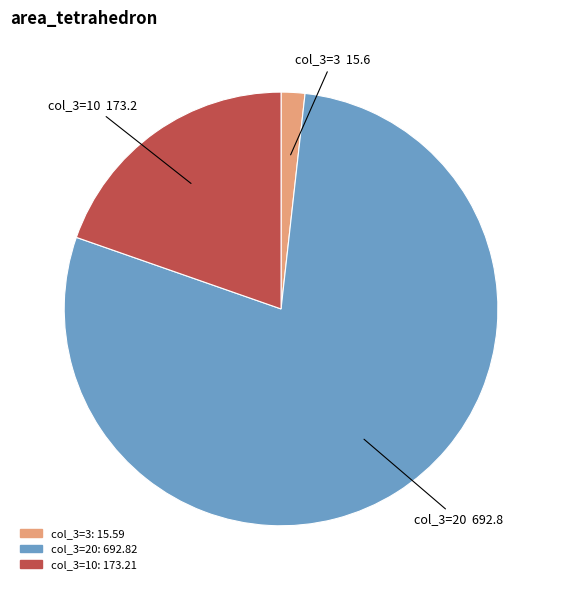

Is there any slice that represents more than half of the pie?

Yes